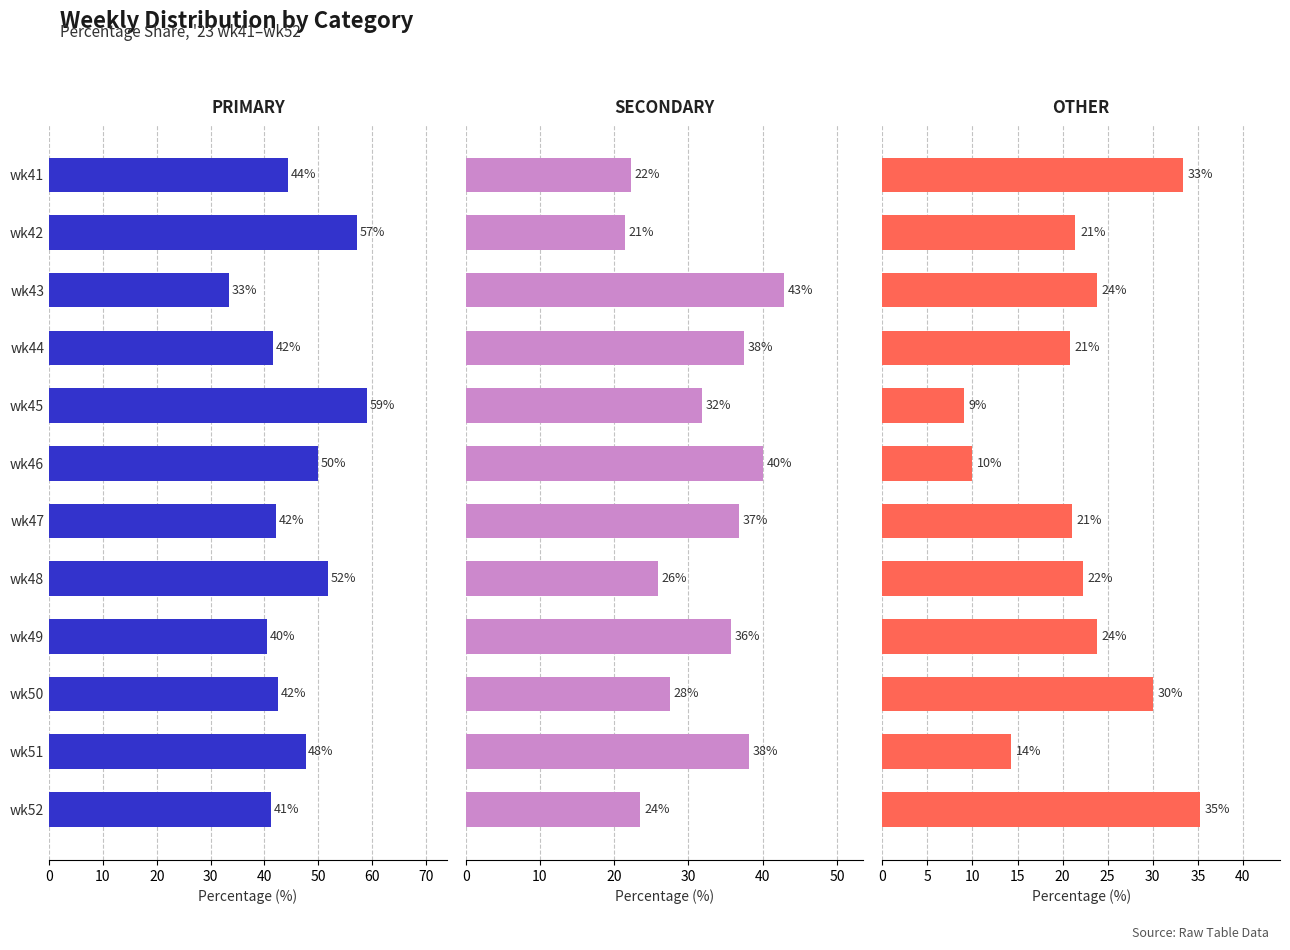

Count the number of categories in the chart.

12